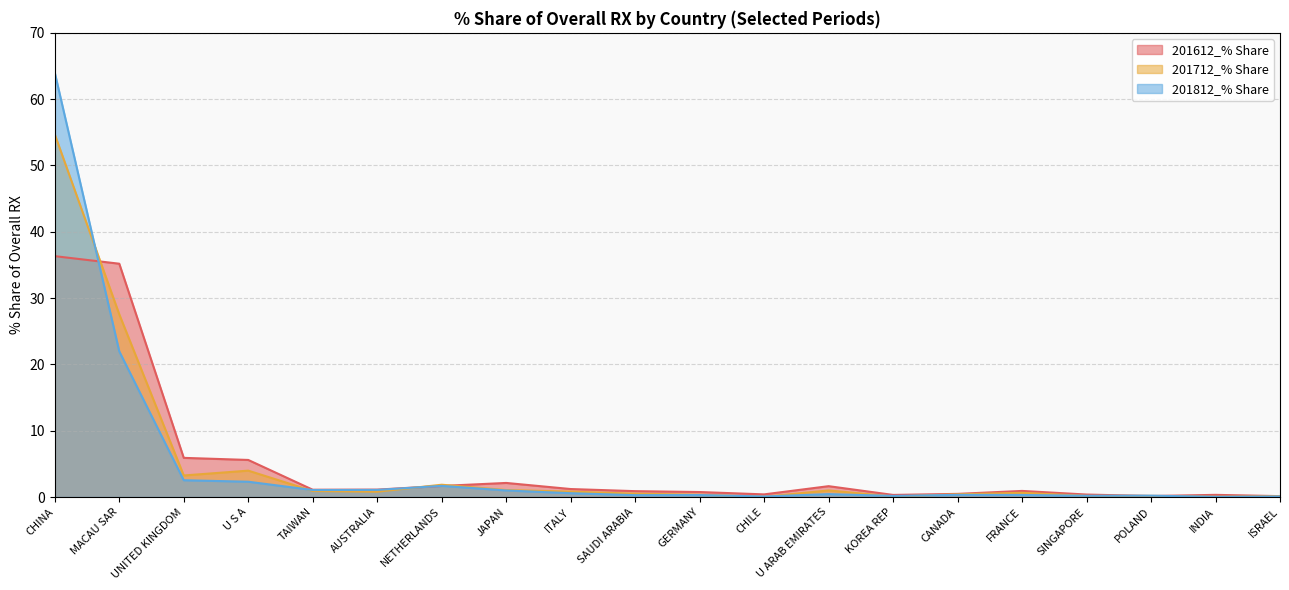

How many interior local valleys does the 201712_% Share series have?

5